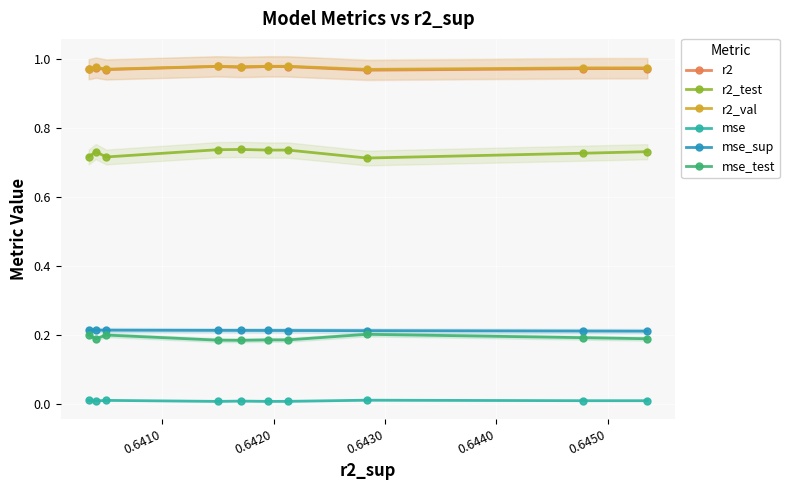

Which series has the largest total across all categories?

r2_val